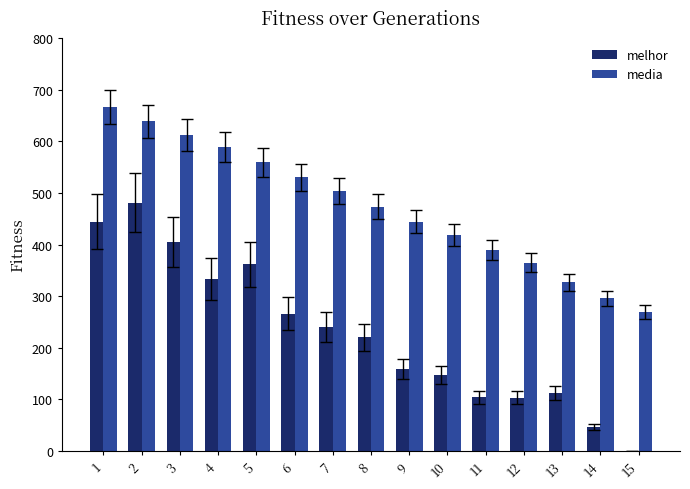

Which series has the largest range (max minus min)?

melhor